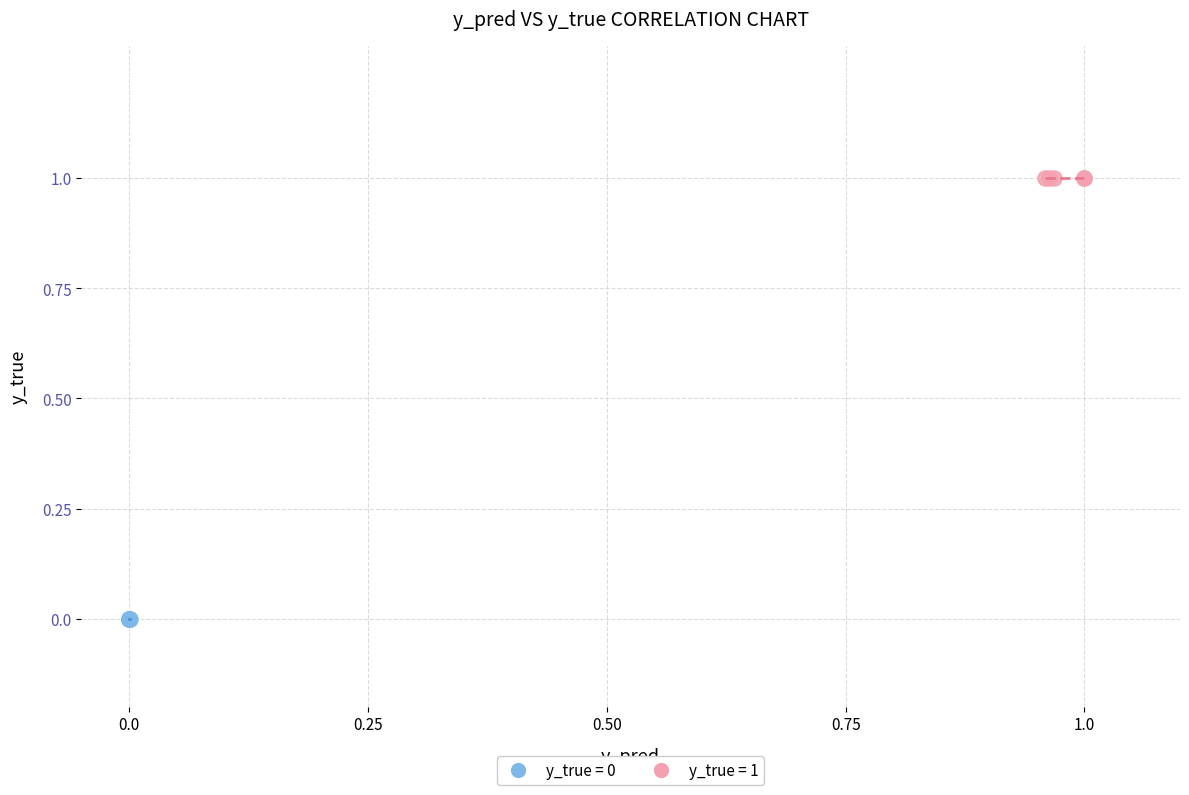

Which series contains the lowest Y value?

y_true = 0